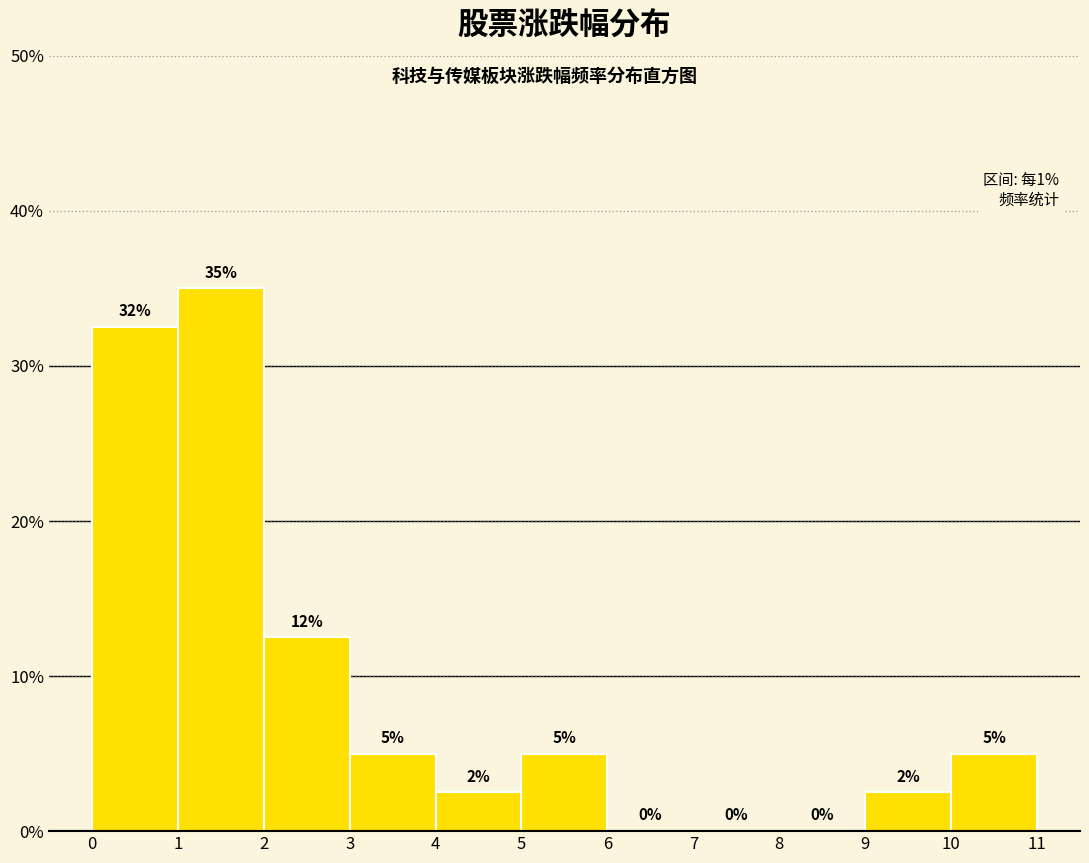

Which range on the x-axis has the tallest bar?

1 to 2